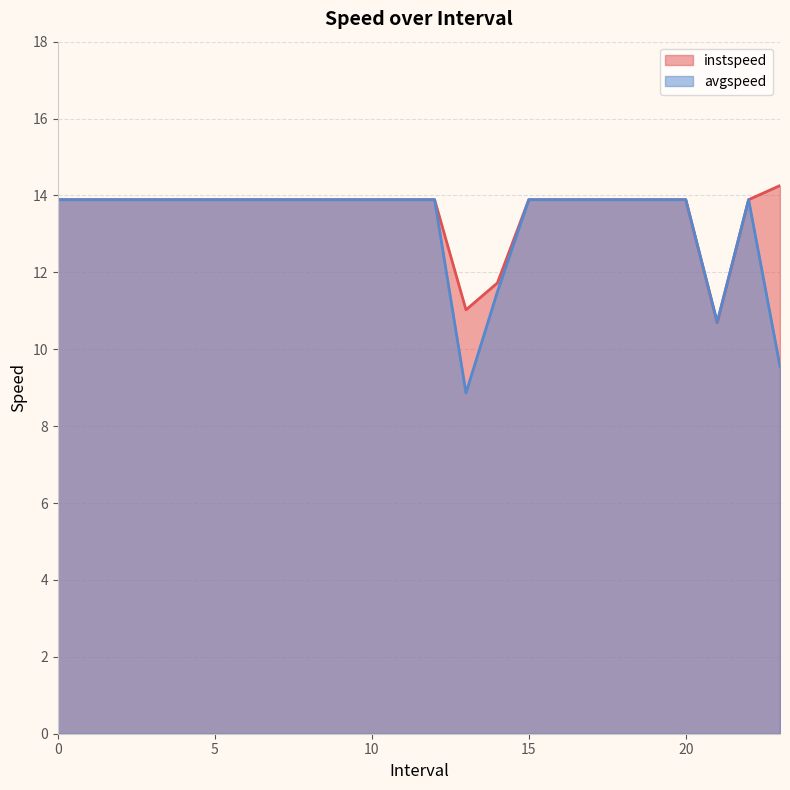

Between 1 and 3, which series saw the biggest shift?

instspeed